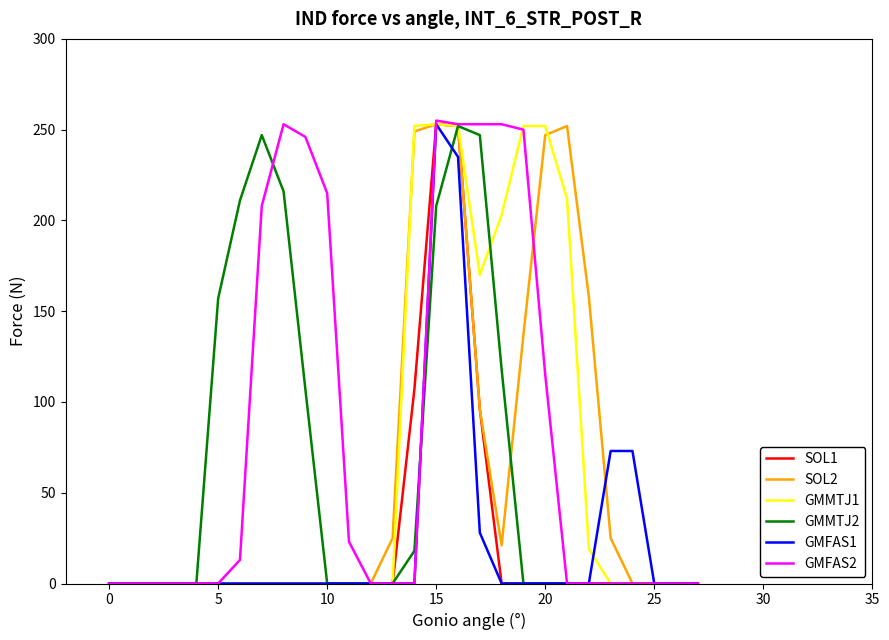

Is it true that SOL1 equals 89 at 15?

False